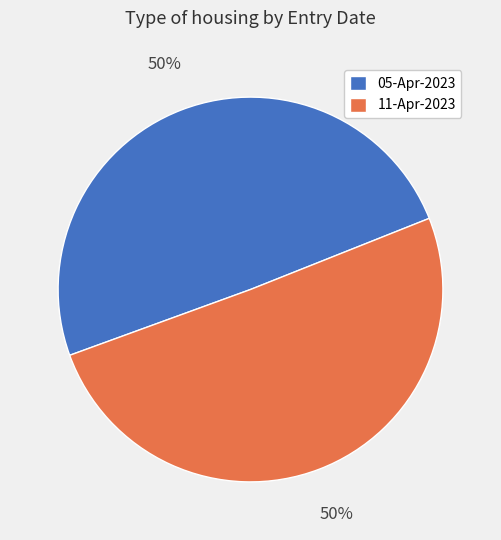

Is it true that 05-Apr-2023 is 42% of the pie?

False